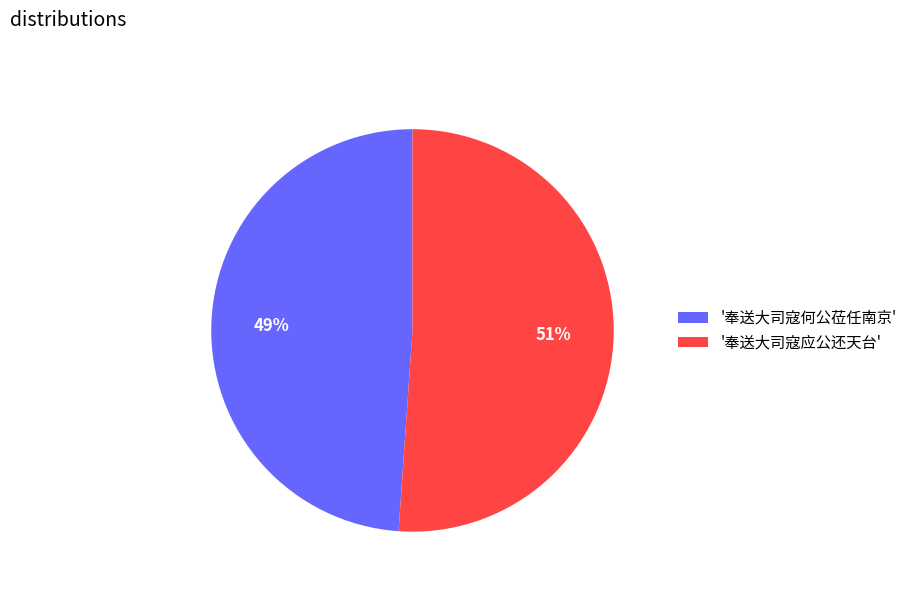

Is it true that '奉送大司寇应公还天台' is 51% of the pie?

True